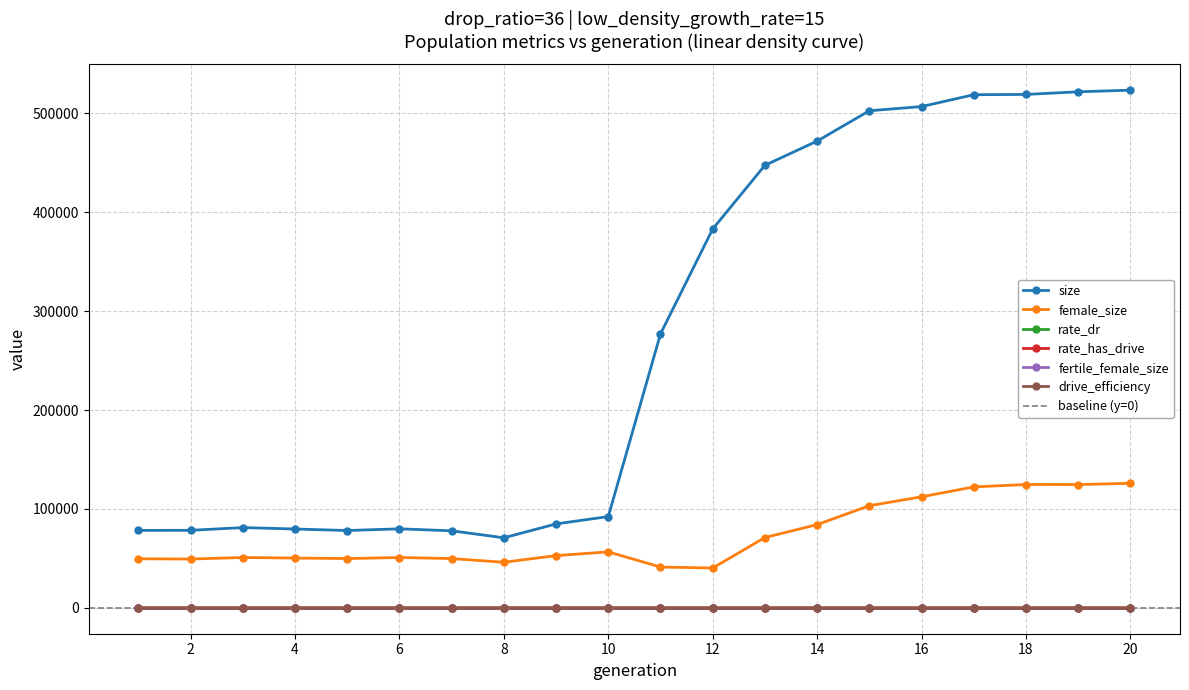

What is the difference between the highest and lowest values at 5?

78191.0